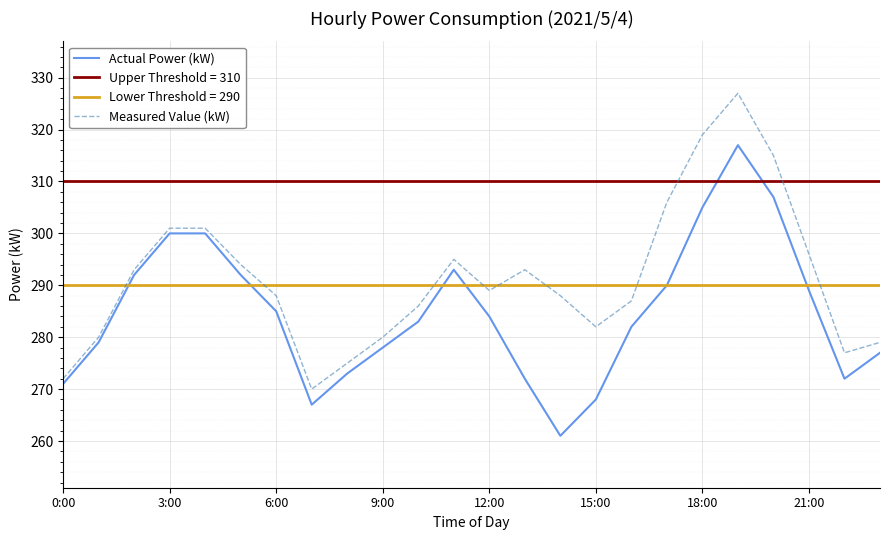

True or false: Actual Power (kW) has a value of 176 at 12:00.

False